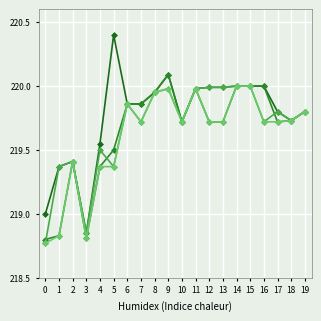

How many categories are shown in the chart?

20